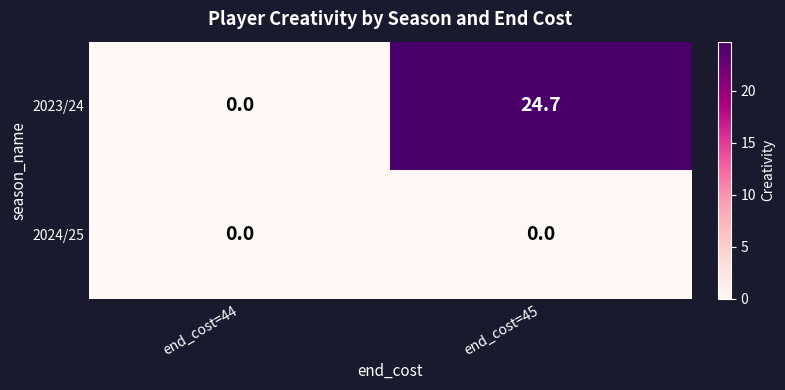

At which label is 2023/24 closest to 12?

end_cost=44